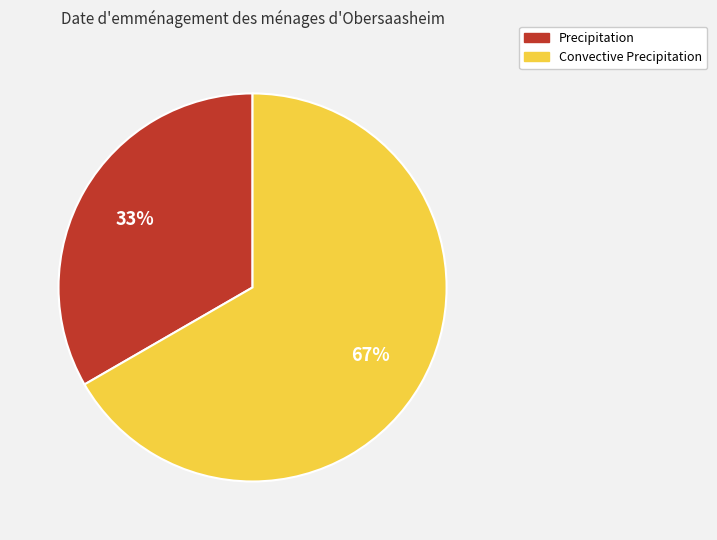

Approximately how many times larger is the value at Convective Precipitation compared to Precipitation?

2.0